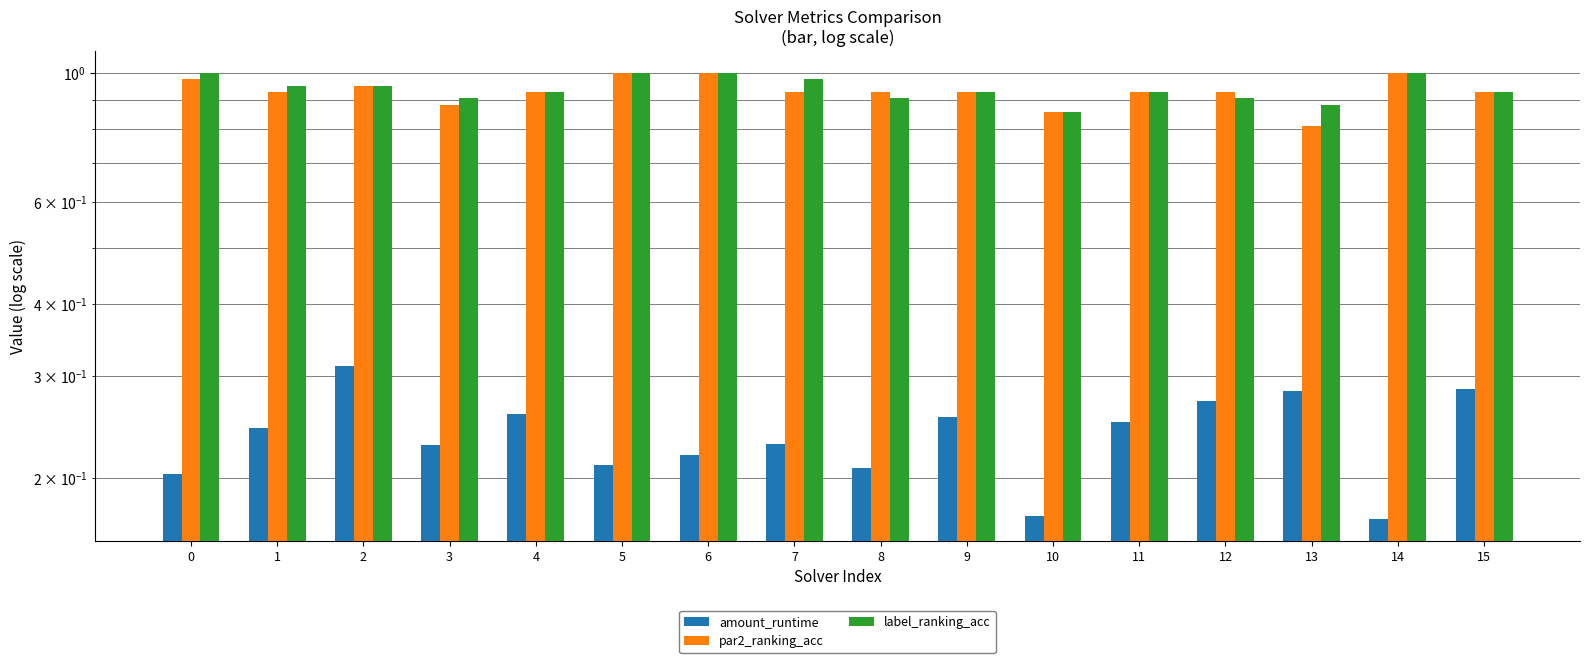

At which category does the chart reach its minimum across all series?

14